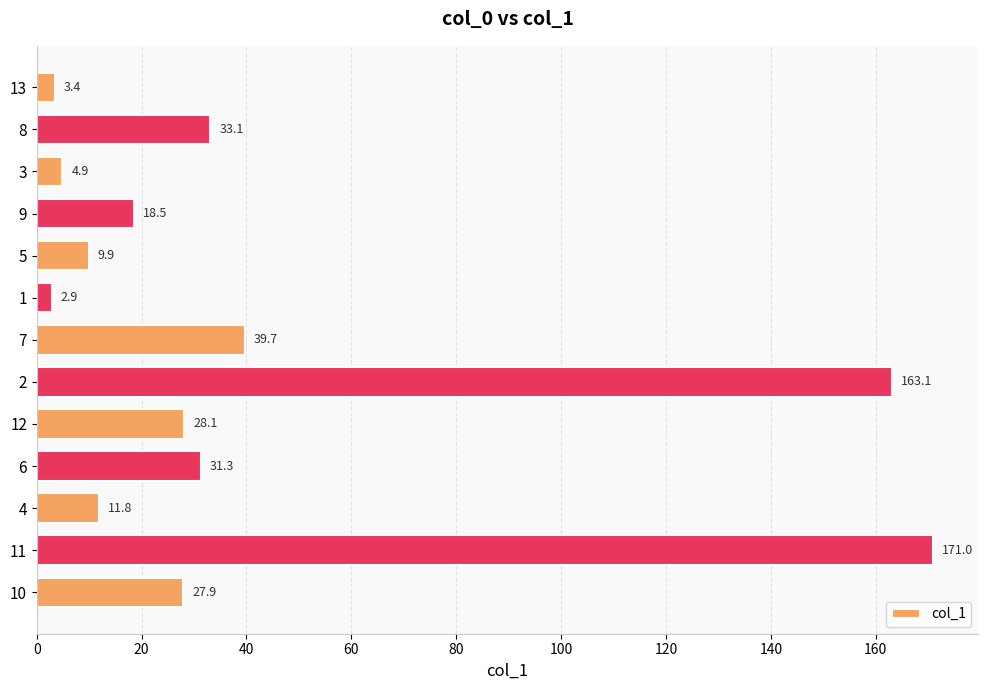

The value at 5 is 3.3. True or false?

False